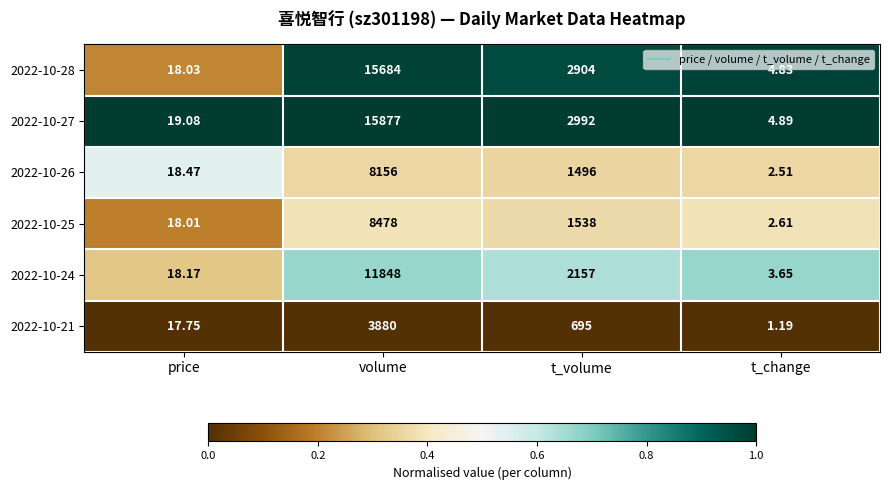

Rank the series at price from lowest to highest value.

2022-10-21, 2022-10-25, 2022-10-28, 2022-10-24, 2022-10-26, 2022-10-27